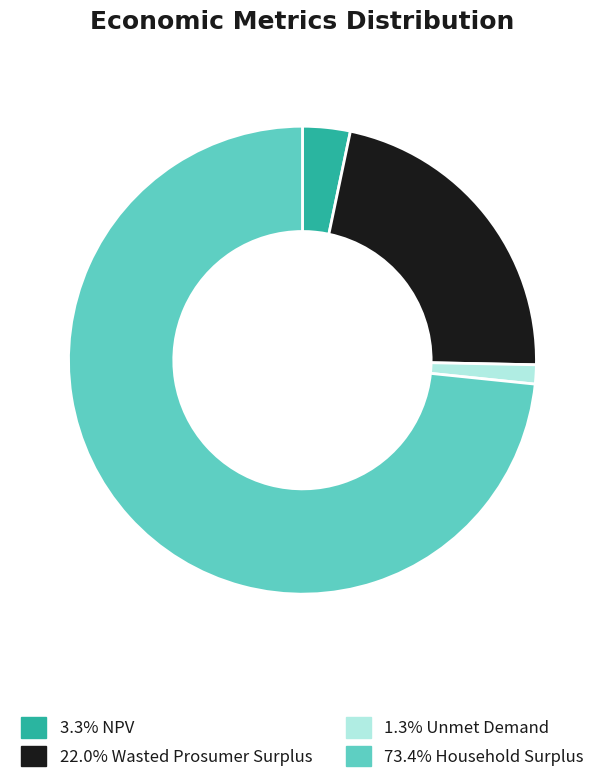

Is there any slice that represents more than half of the pie?

Yes